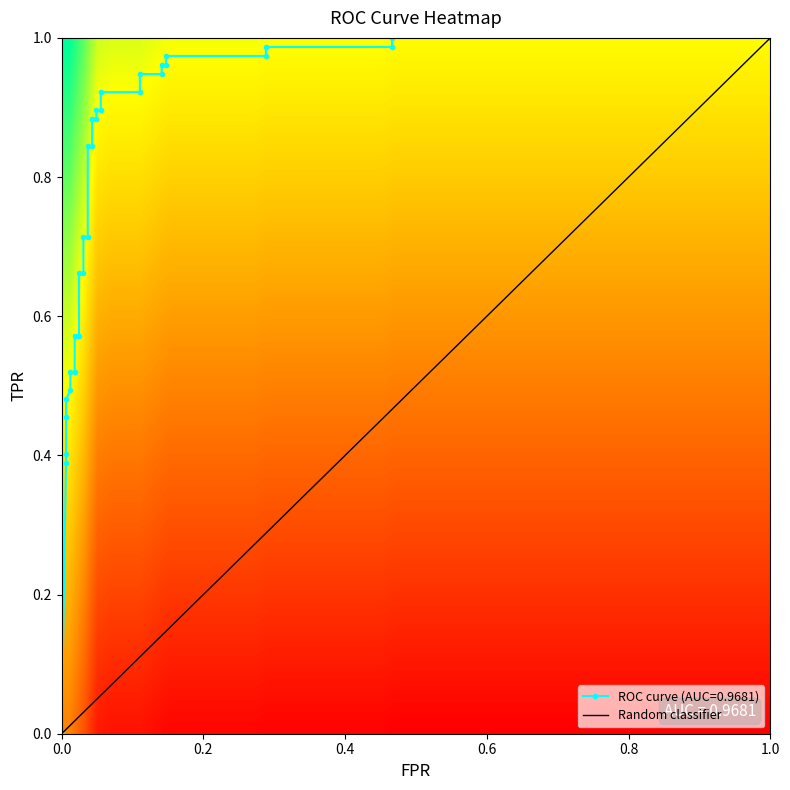

What is the difference between the maximum and second lowest values in the tpr series?

0.6